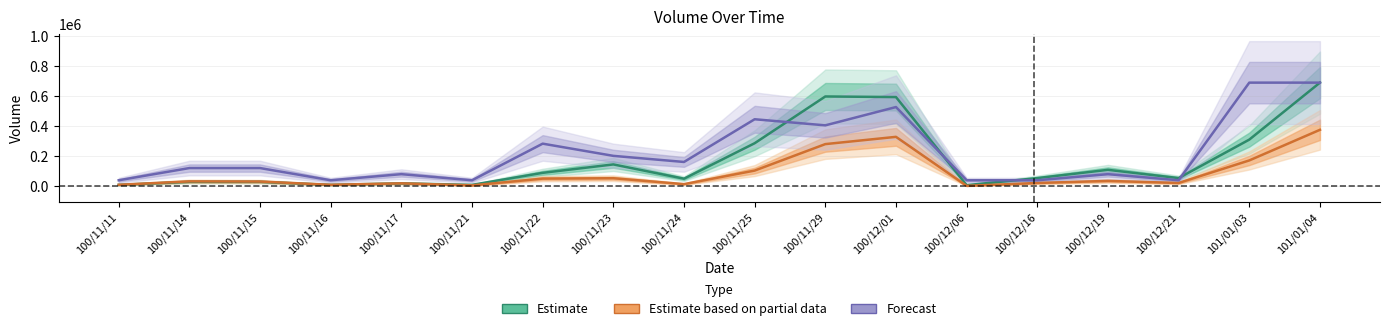

True or false: Estimate based on partial data and Forecast intersect in this chart.

False